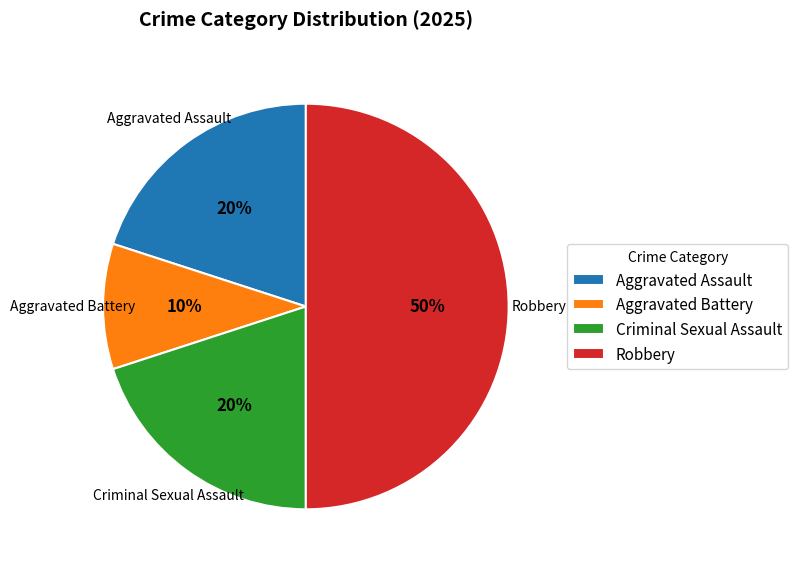

How many slices are in this pie chart?

4